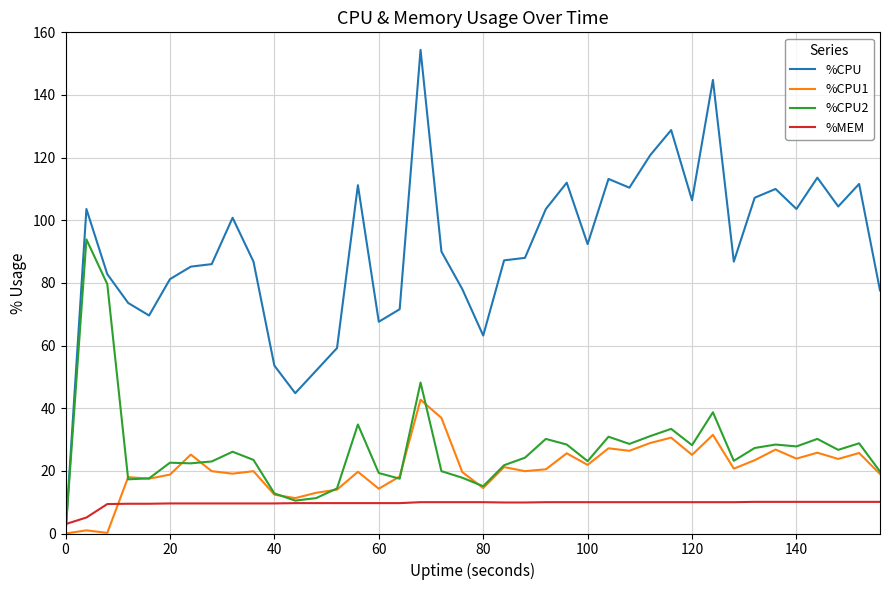

List the series in order of their peak value, lowest first.

%MEM, %CPU1, %CPU2, %CPU